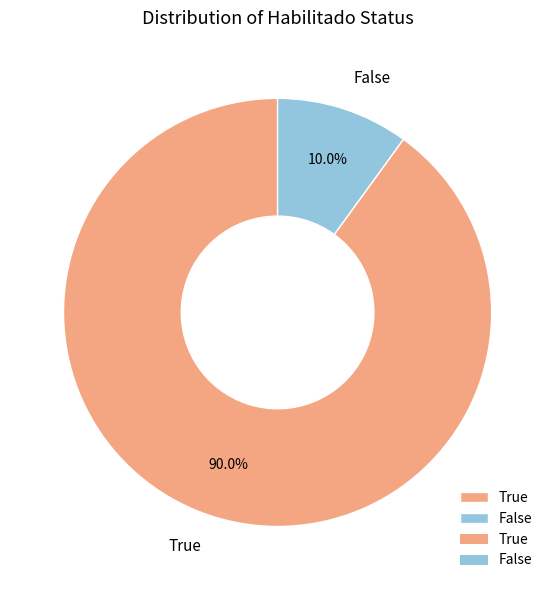

True or false: False accounts for 21% of the total.

False